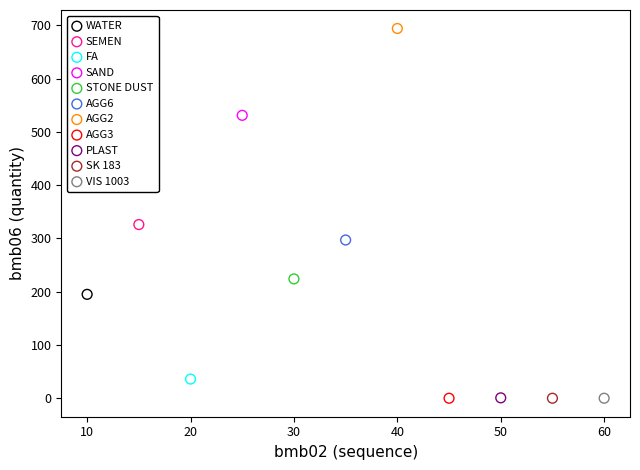

Which series contains the highest Y value?

AGG2